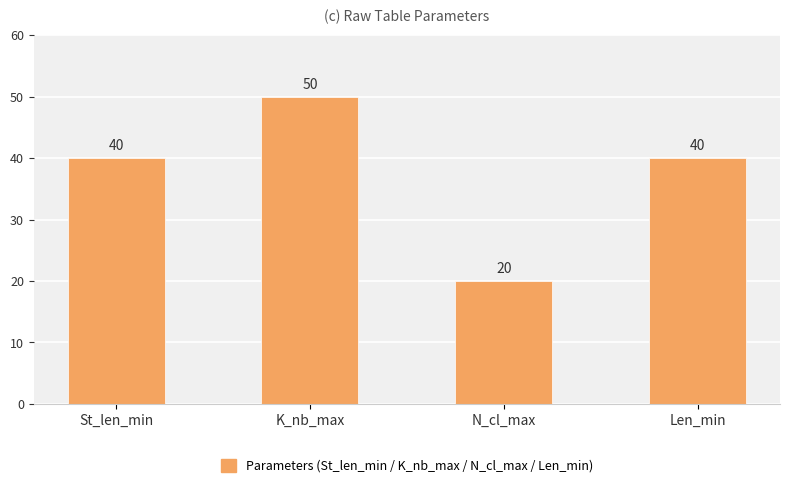

Reading left to right, extract all data points from this chart.

St_len_min=40	K_nb_max=50	N_cl_max=20	Len_min=40